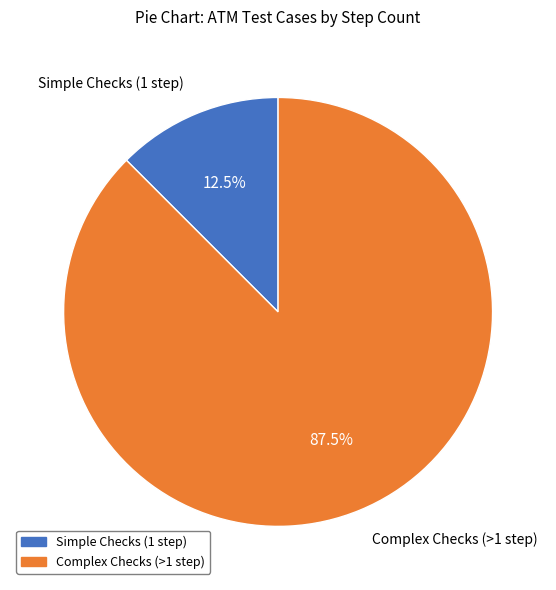

Does any single category account for the majority?

Yes